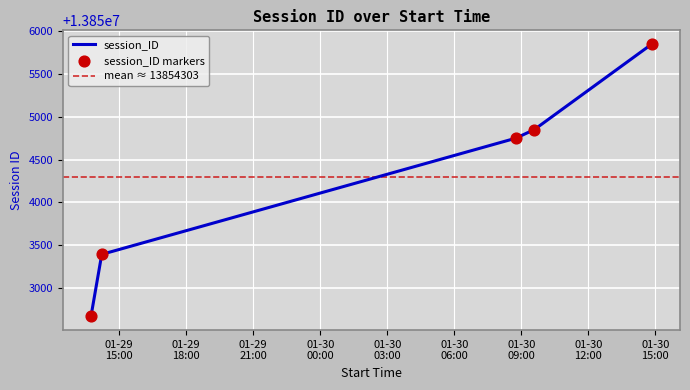

Which has a higher value, 2018-01-29 13:44 or 2018-01-30 08:45?

2018-01-30 08:45